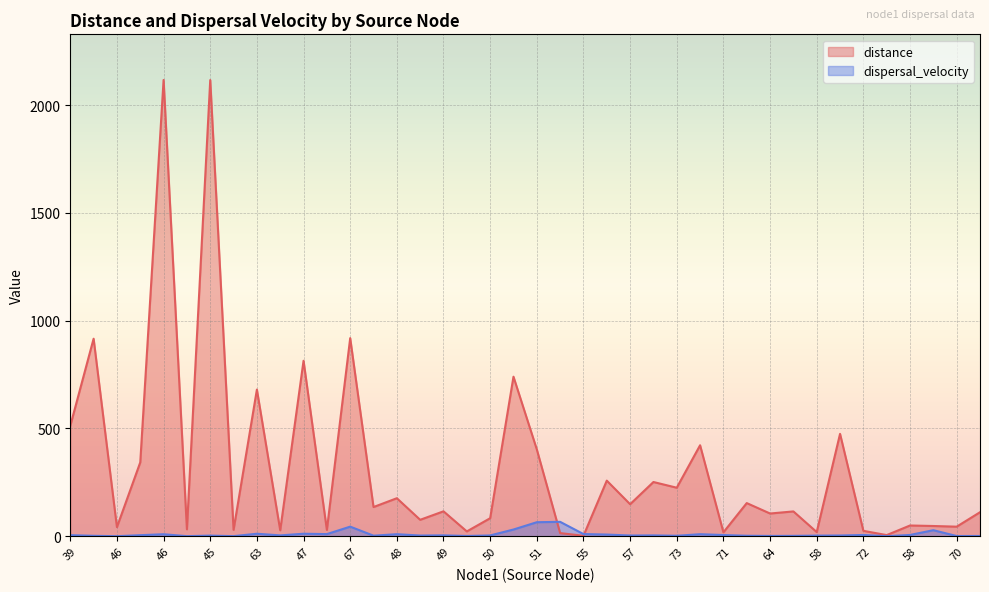

What is the label of the 6th point from the right?

72